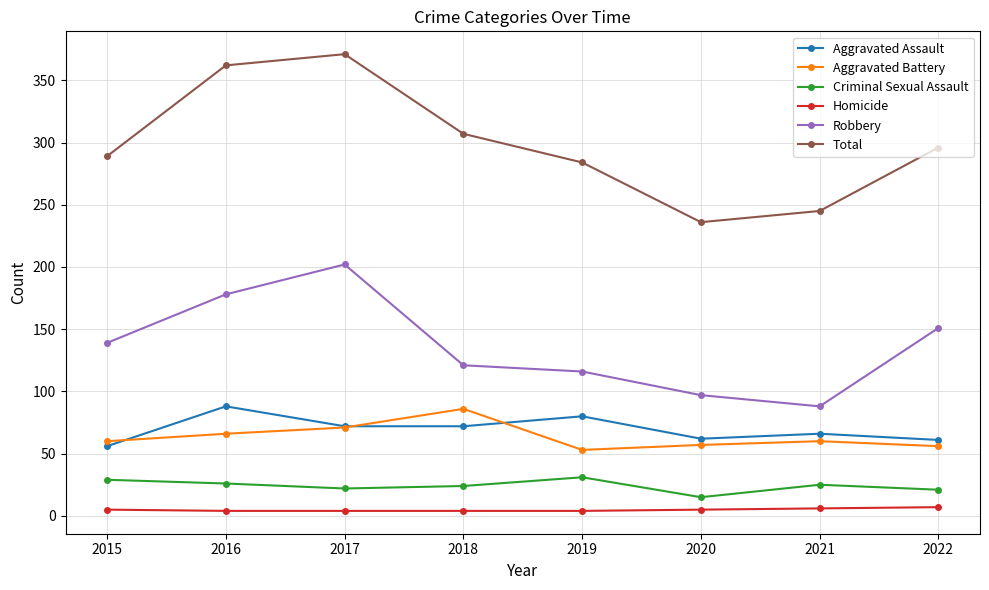

What is the minimum value for Aggravated Battery?

53